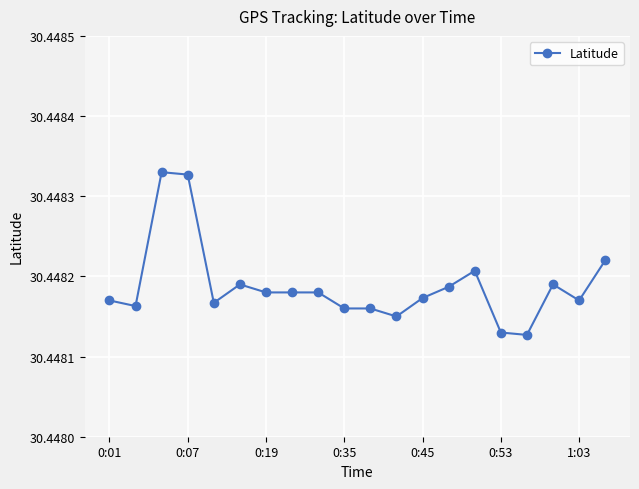

True or false: the data has more than 1 interior local peaks.

True